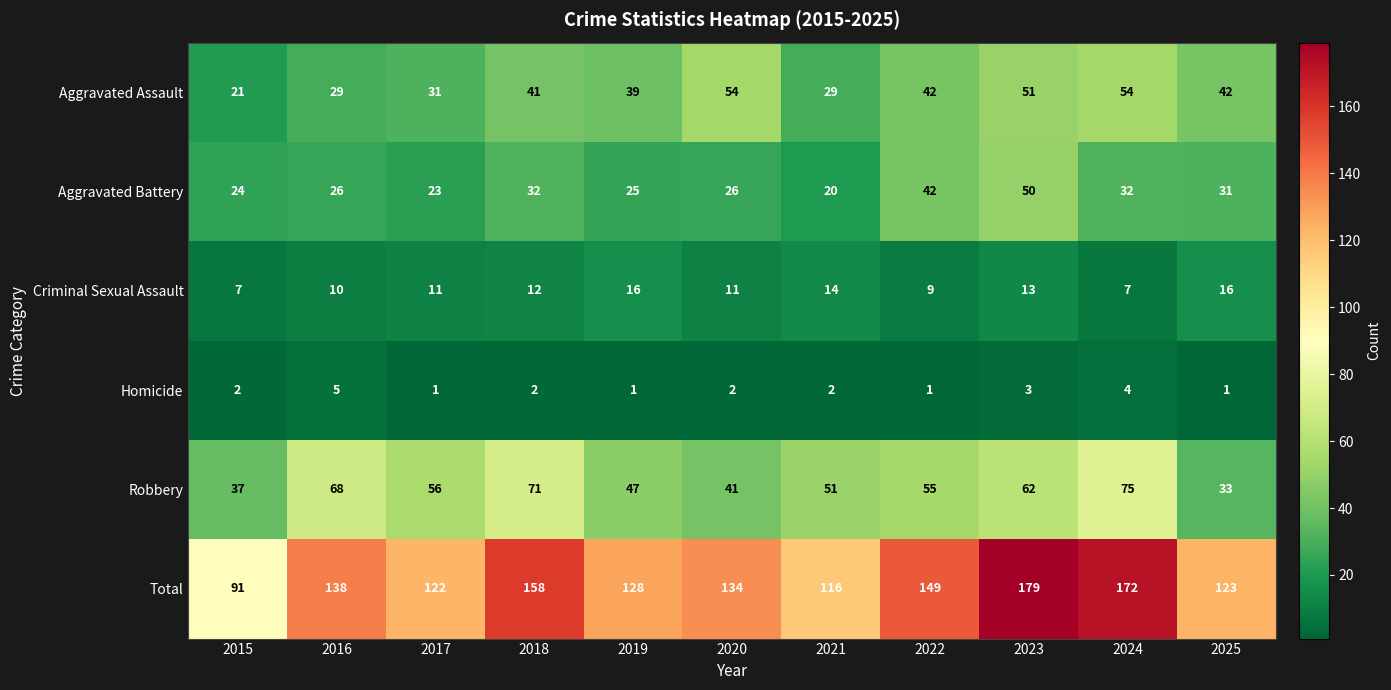

At which category is the sum across all series the highest?

2023